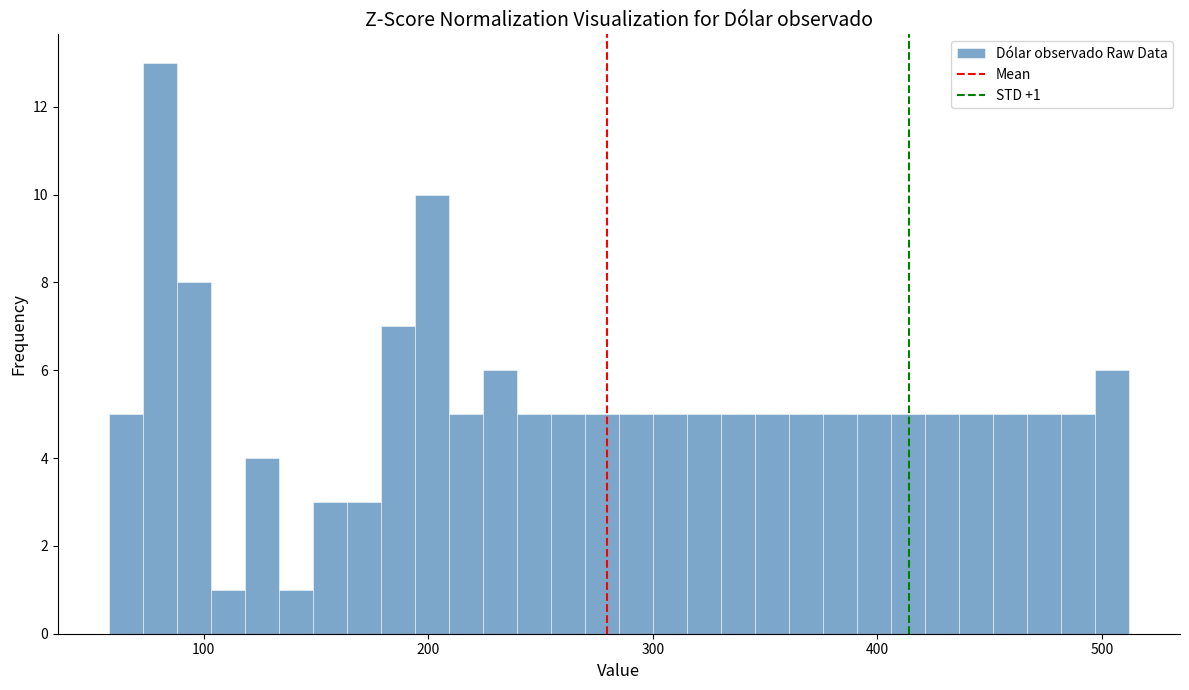

Read against the x-axis, roughly where is the centre of the tallest bar?

80